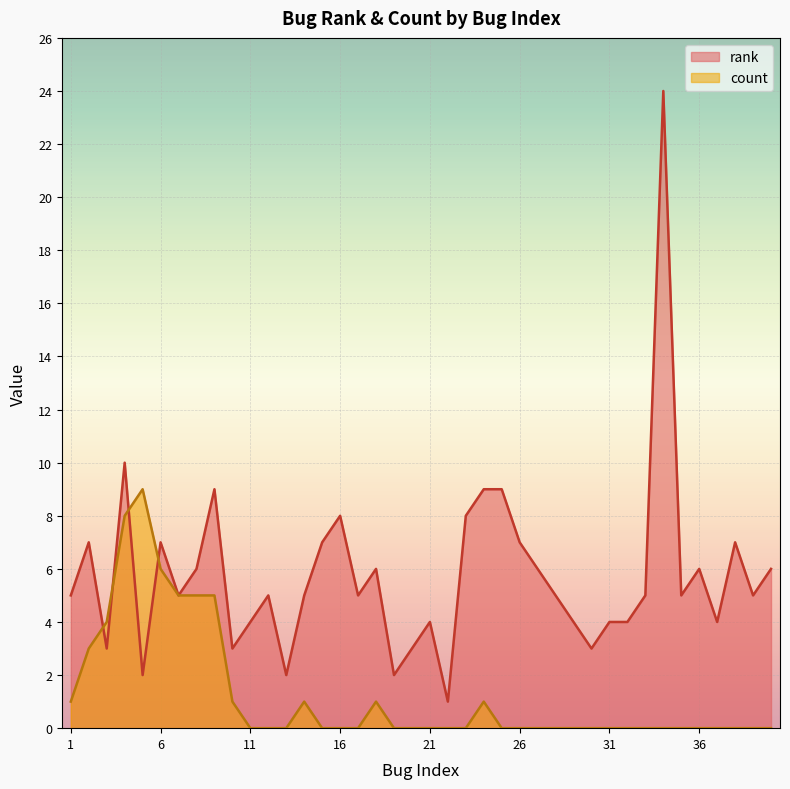

Reading right to left, transcribe all the data shown in this chart.

rank: 6	5	7	4	6	5	24	5	4	4	3	4	5	6	7	9	9	8	1	4	3	2	6	5	8	7	5	2	5	4	3	9	6	5	7	2	10	3	7	5
count: 0	0	0	0	0	0	0	0	0	0	0	0	0	0	0	0	1	0	0	0	0	0	1	0	0	0	1	0	0	0	1	5	5	5	6	9	8	4	3	1